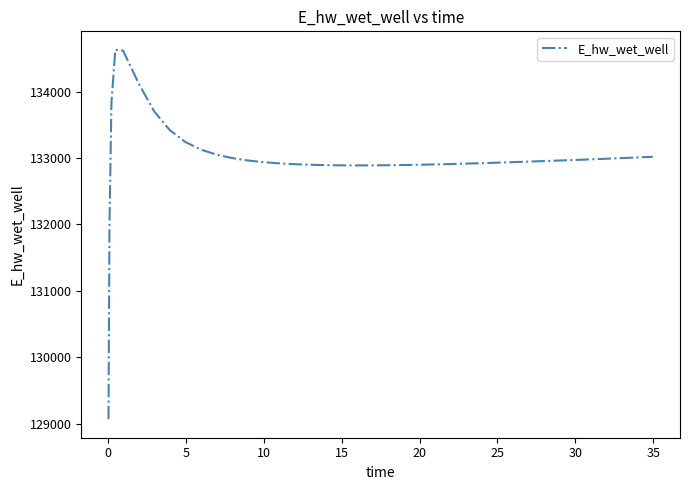

What is the smallest value displayed?

129070.3